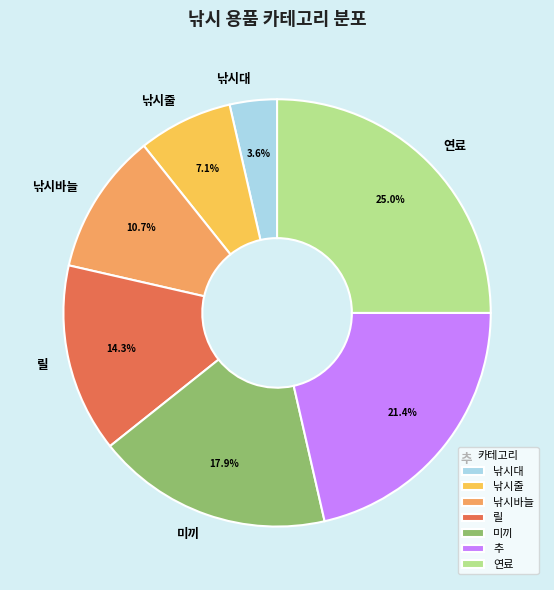

Between 추 and 낚시바늘, which is larger?

추